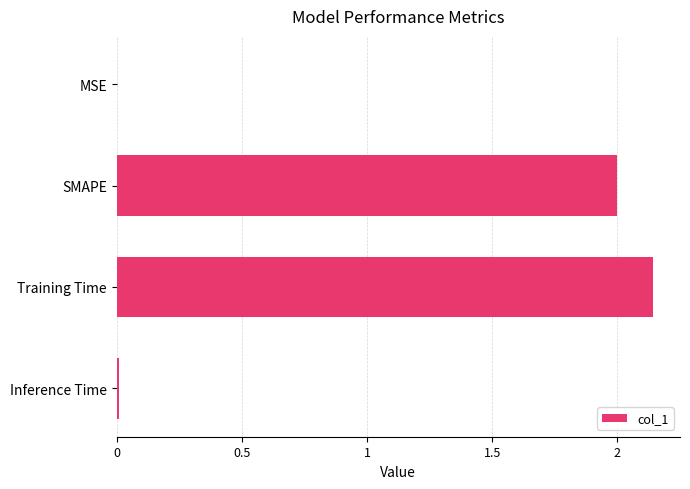

At which category does the chart reach its peak across all series?

Training Time